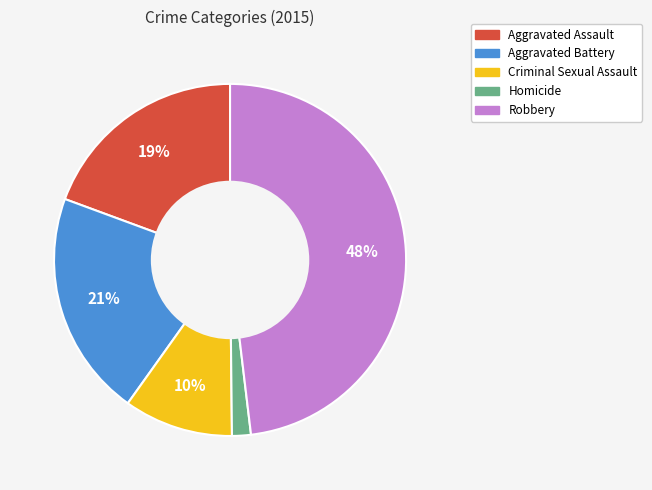

Which category has the biggest portion of the pie?

Robbery